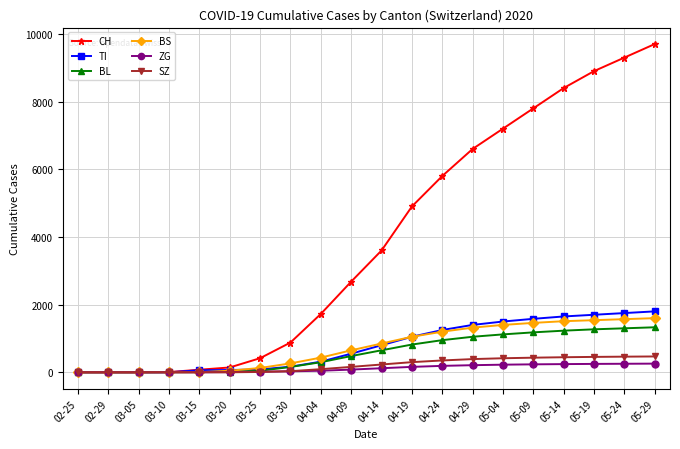

Is this an area chart (filled region under the line)?

No